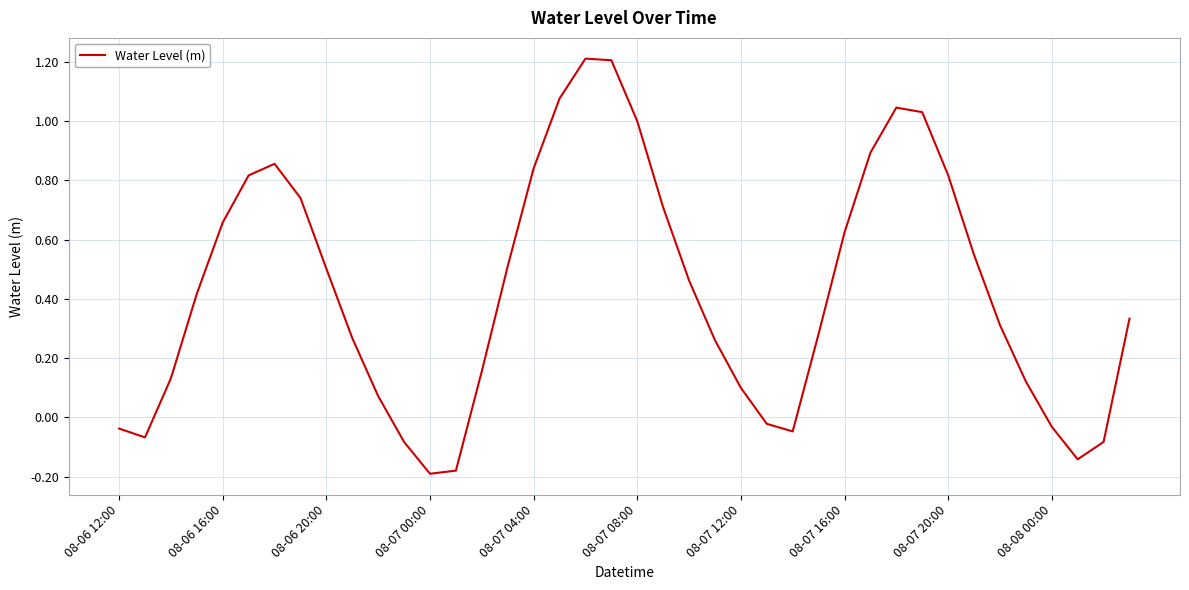

What is the greatest value displayed?

1.2